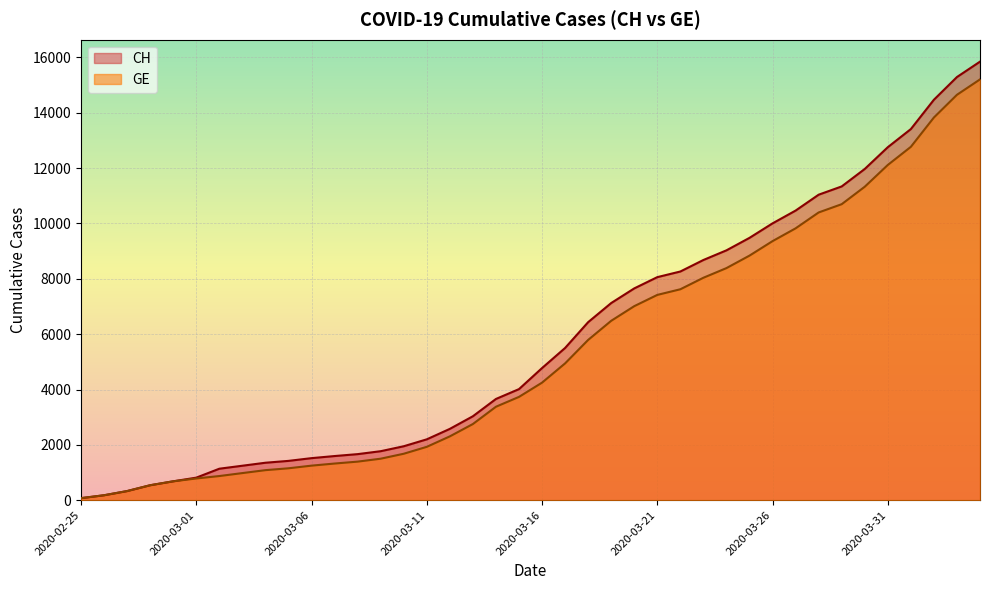

Which has a higher value, 2020-03-02 or 2020-03-21?

2020-03-21